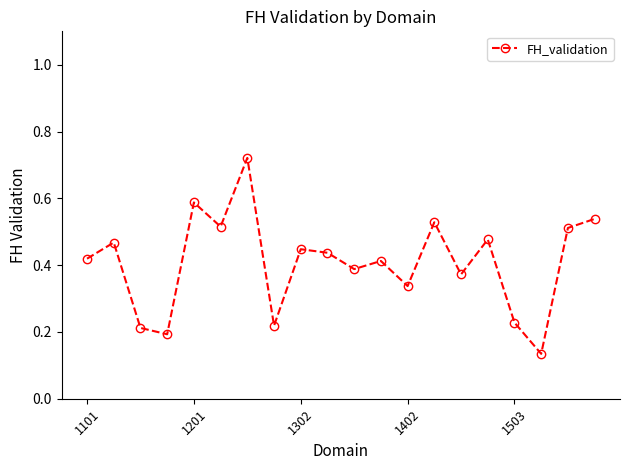

How many values are between 0 and 1?

20